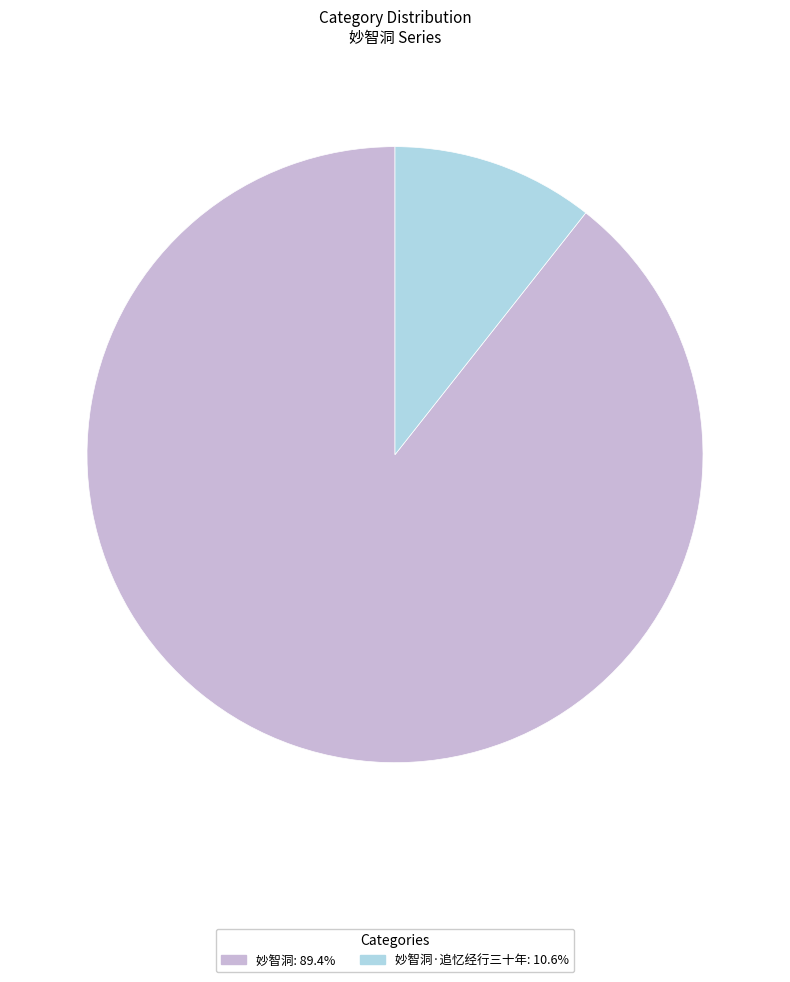

Does any single category account for the majority?

Yes